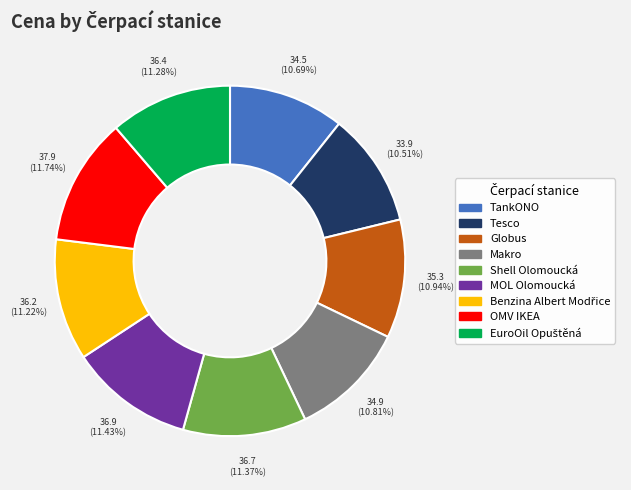

Which has a higher value, Tesco or MOL Olomoucká?

MOL Olomoucká